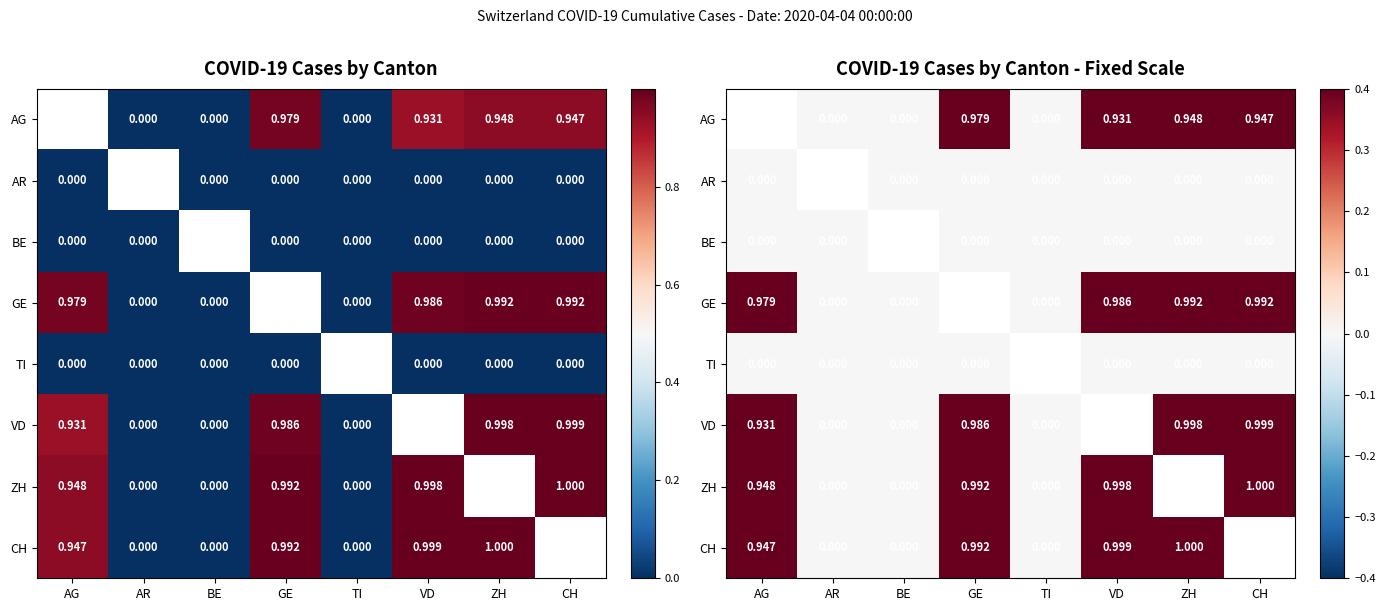

How many distinct data groups are displayed?

8